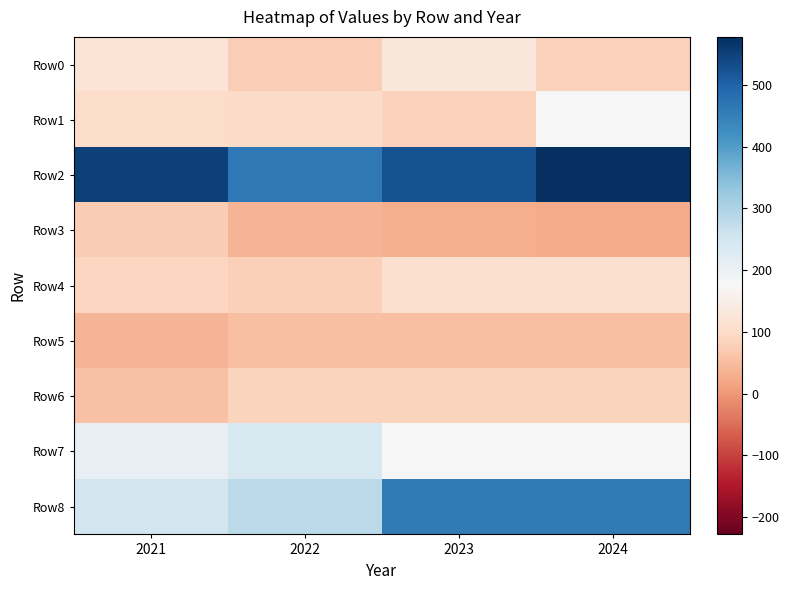

How many distinct data groups are displayed?

9